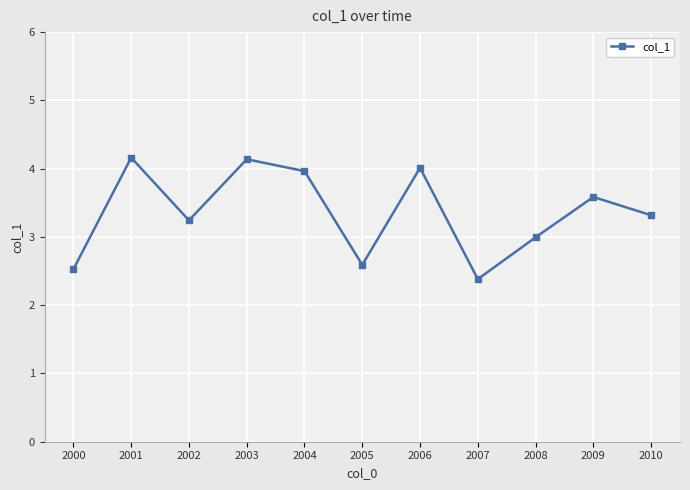

Does the chart display data point markers on the line(s)?

Yes